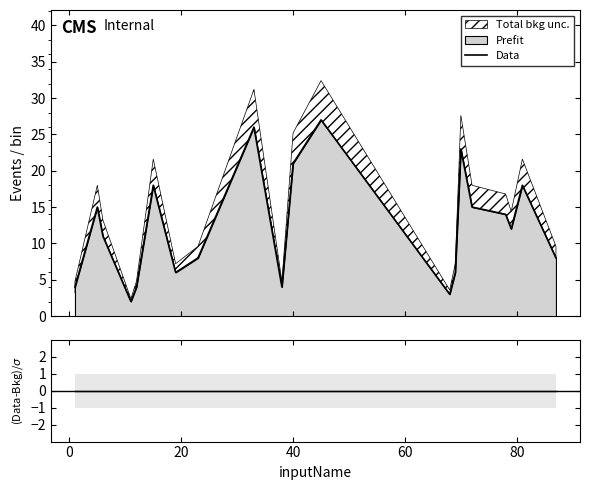

Does the chart display data point markers on the line(s)?

No